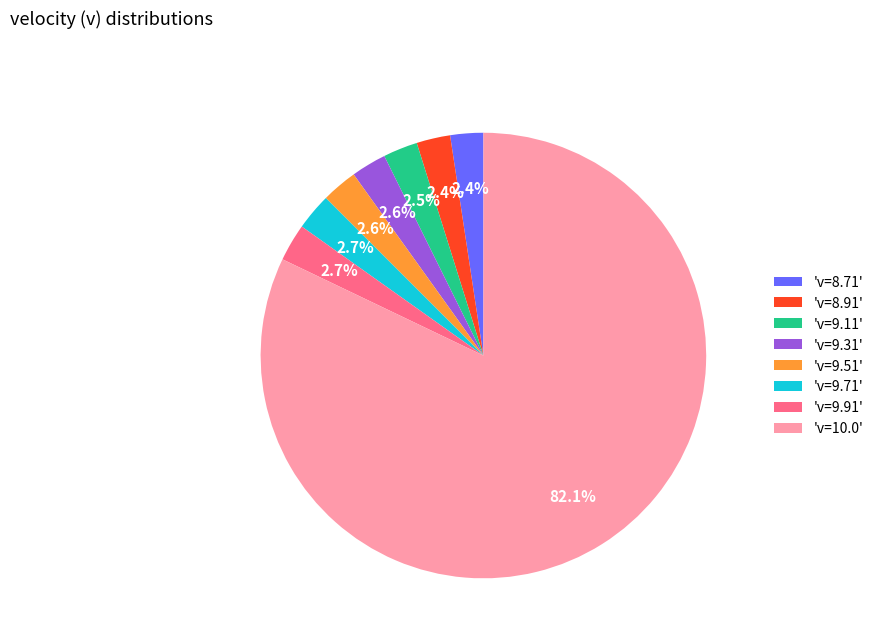

Does 'v=9.51' account for over 50% of the chart?

No